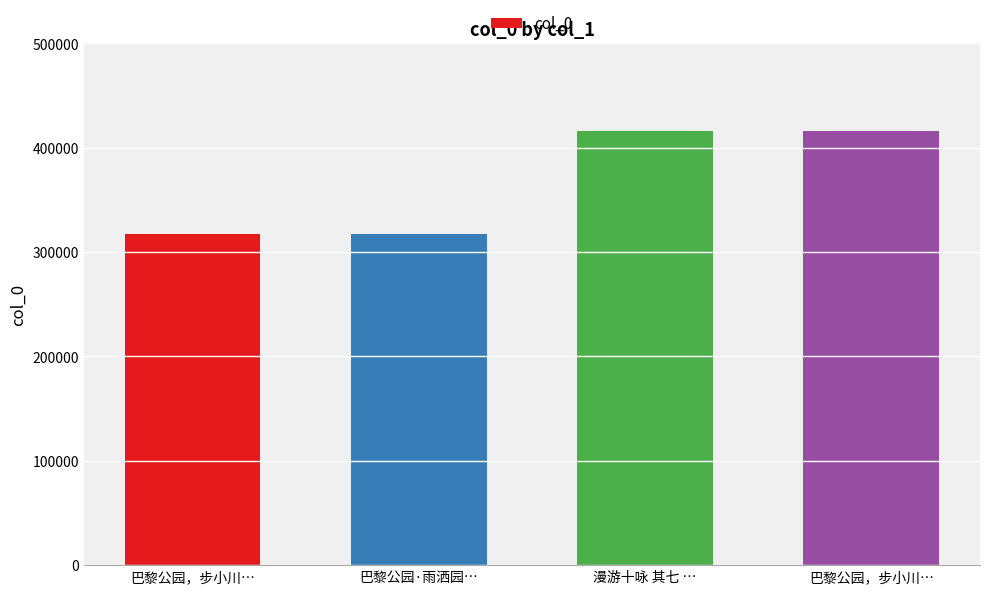

Reading left to right, list all the values displayed in this chart.

巴黎公园，步小川…=317508	巴黎公园·雨洒园…=317455	漫游十咏 其七 …=415689	巴黎公园，步小川…=415711